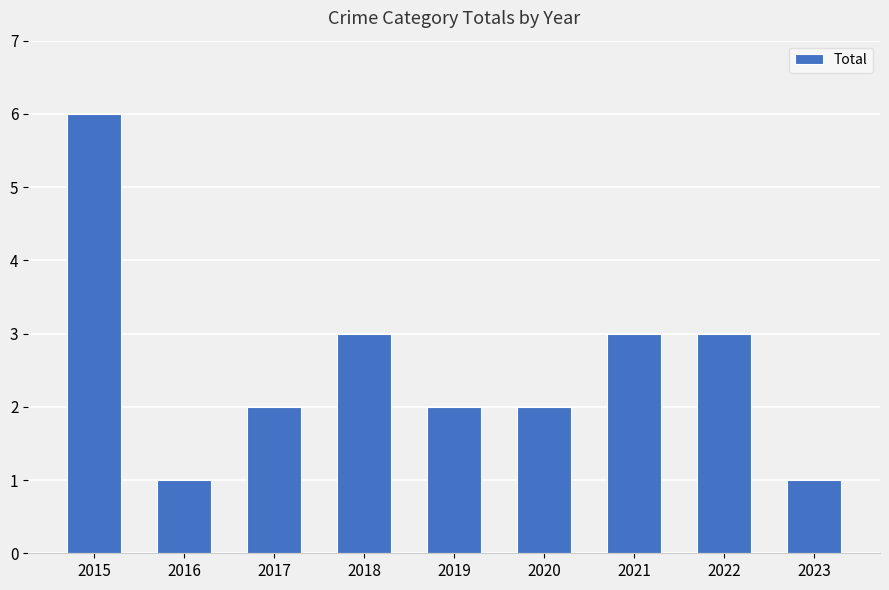

What is the approximate value at 2022?

3